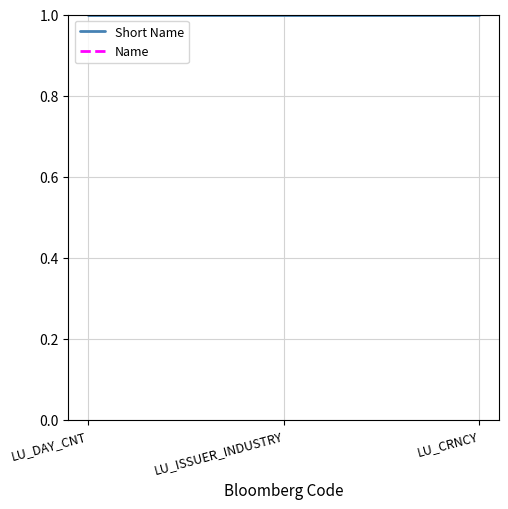

The Short Name series shows 1 at LU_DAY_CNT. True or false?

True